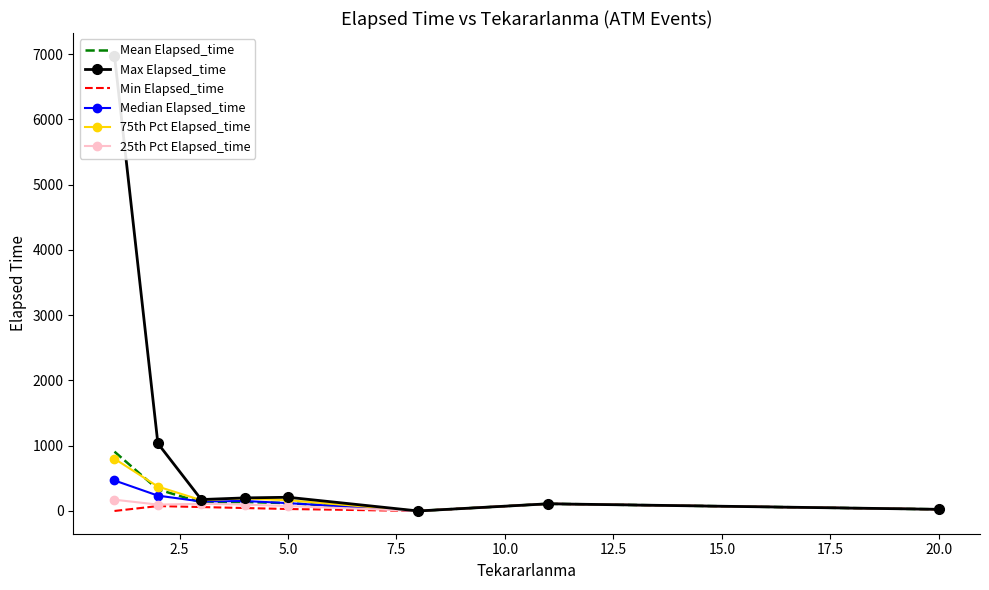

Reading left to right, extract all data points from this chart.

Mean Elapsed_time: 908.9	330.6	131.0	137.5	120.0	0.0	110.0	25.0
Max Elapsed_time: 6975.0	1035.0	175.0	200.0	210.0	0.0	110.0	25.0
Min Elapsed_time: 0.0	75.0	60.0	45.0	30.0	0.0	110.0	25.0
Median Elapsed_time: 467.5	235.0	145.0	152.5	120.0	0.0	110.0	25.0
75th Pct Elapsed_time: 800.0	373.8	165.0	192.5	165.0	0.0	110.0	25.0
25th Pct Elapsed_time: 172.5	97.5	110.0	97.5	75.0	0.0	110.0	25.0